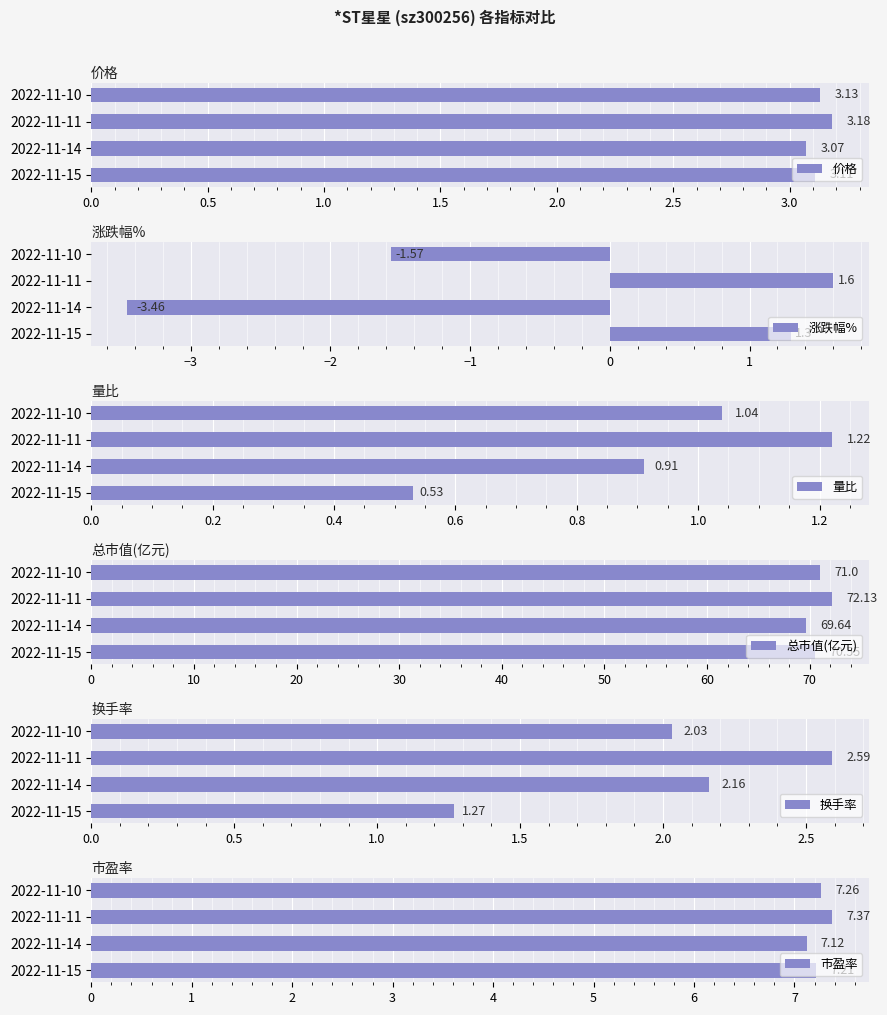

What are all the series names shown in the legend?

价格, 涨跌幅%, 量比, 总市值(亿元), 换手率, 市盈率